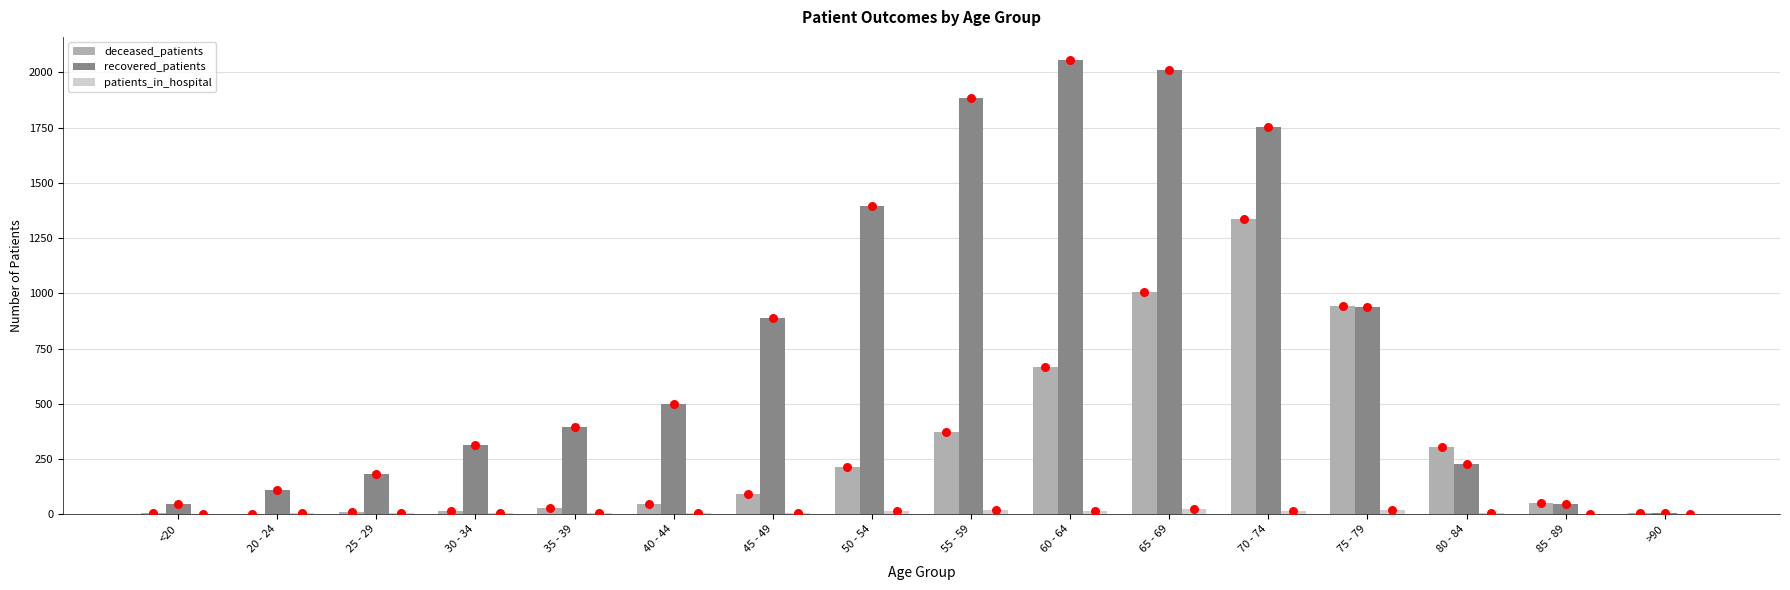

Which series reaches the maximum Y coordinate?

recovered_patients